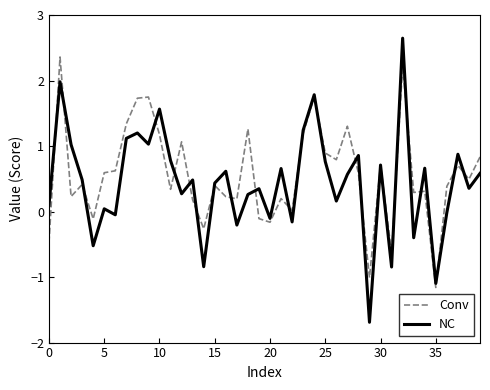

Which series has the largest range (max minus min)?

NC